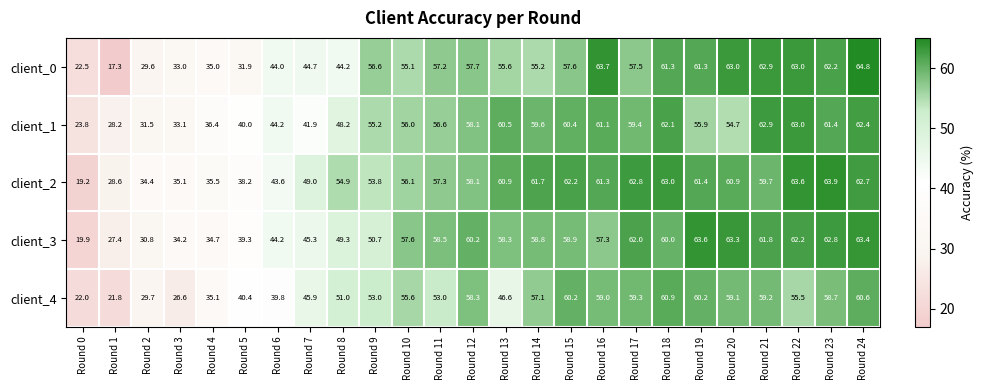

What is the minimum value shown in the chart?

17.3